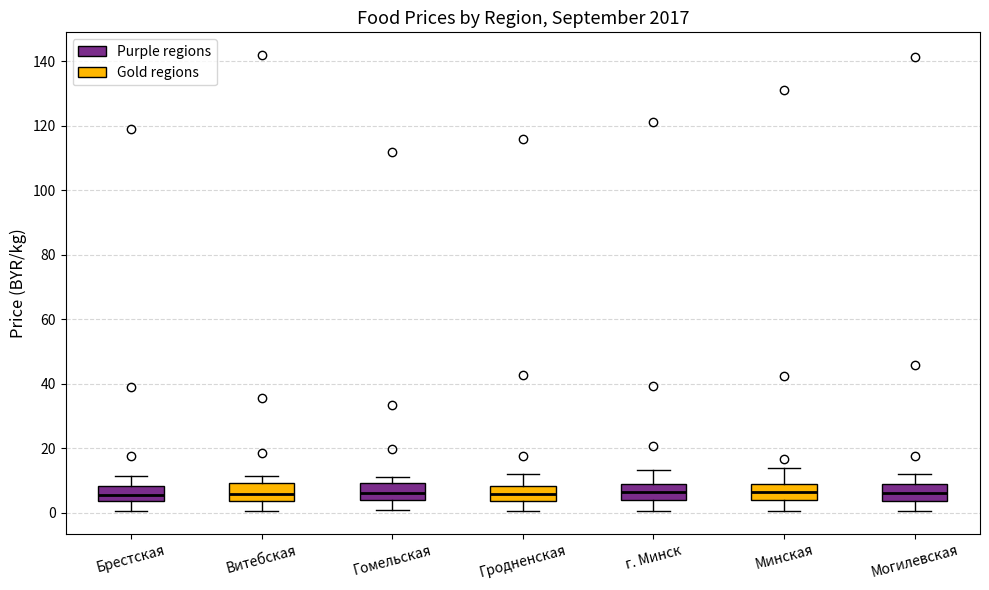

Reading left to right, read every box against the y-axis: the position of its median line, the range the box covers, and the ends of its whiskers. The values are not printed on the chart, so give them approximately, as read against the axis.

Брестская: median 6, box 4 to 8, whiskers 0 to 12
Витебская: median 6, box 4 to 10, whiskers 0 to 12
Гомельская: median 6, box 4 to 10, whiskers 0 to 12
Гродненская: median 6, box 4 to 8, whiskers 0 to 12
г. Минск: median 6, box 4 to 10, whiskers 0 to 14
Минская: median 6, box 4 to 8, whiskers 0 to 14
Могилевская: median 6, box 4 to 8, whiskers 0 to 12